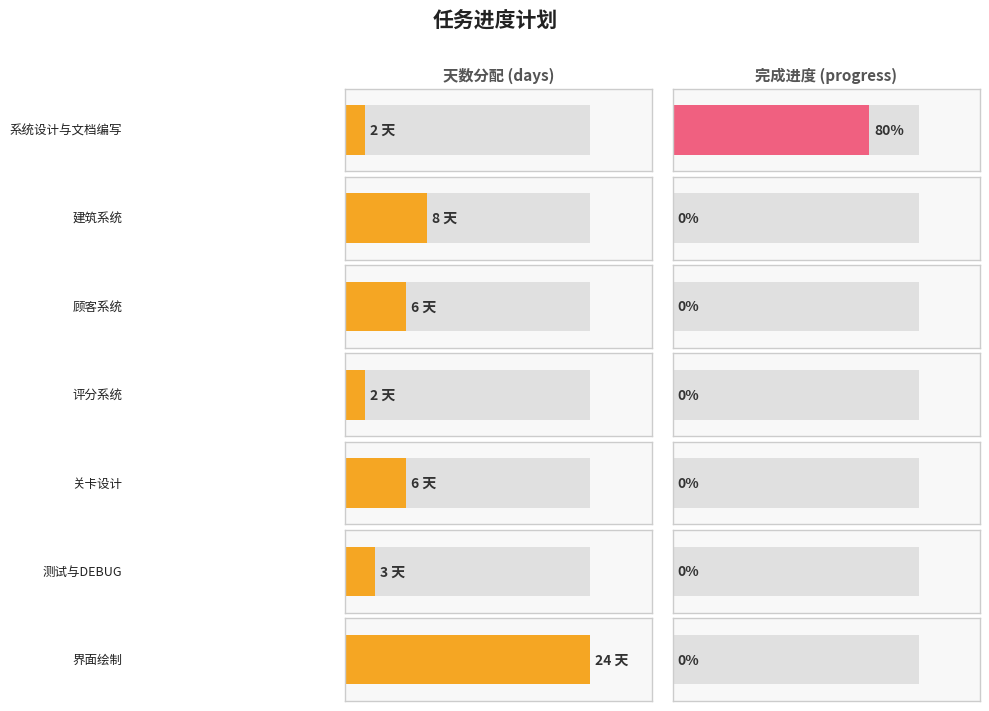

Is it true that the value at 测试与DEBUG is 0.0?

True